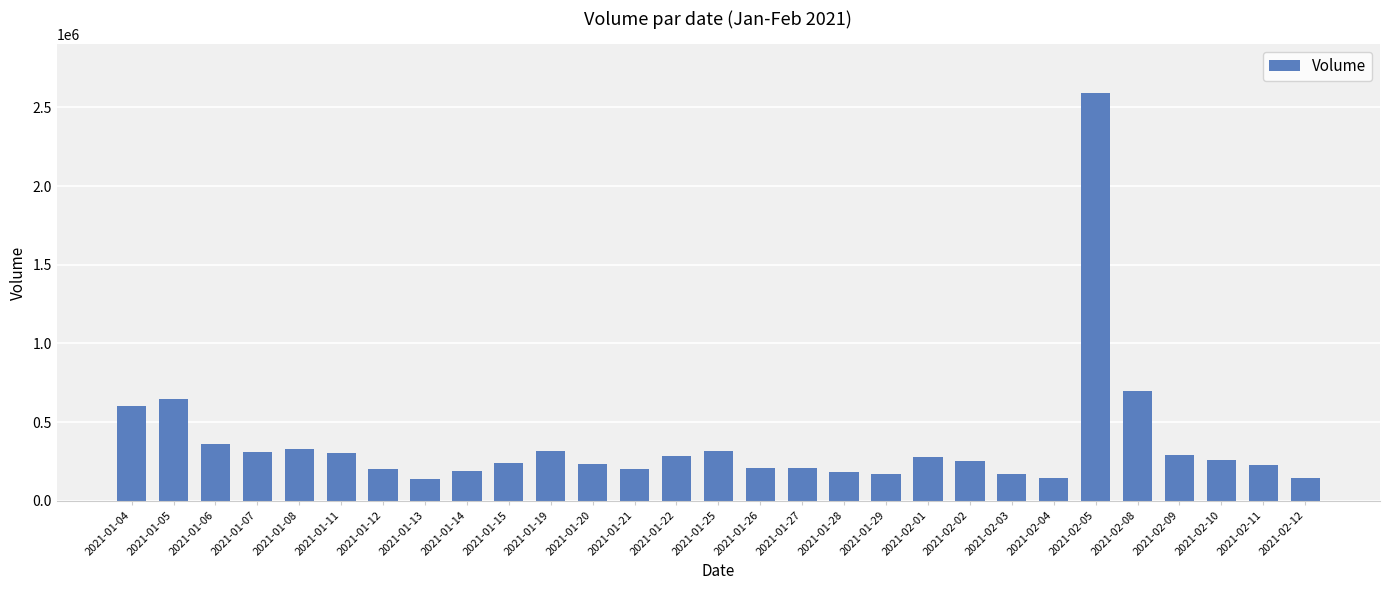

At which label does the data first exceed 251000?

2021-01-04